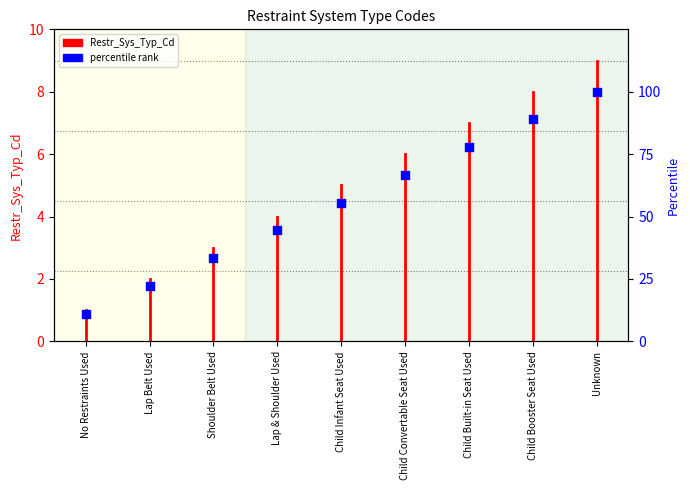

Between Lap Belt Used and Child Convertable Seat Used, which is larger?

Child Convertable Seat Used